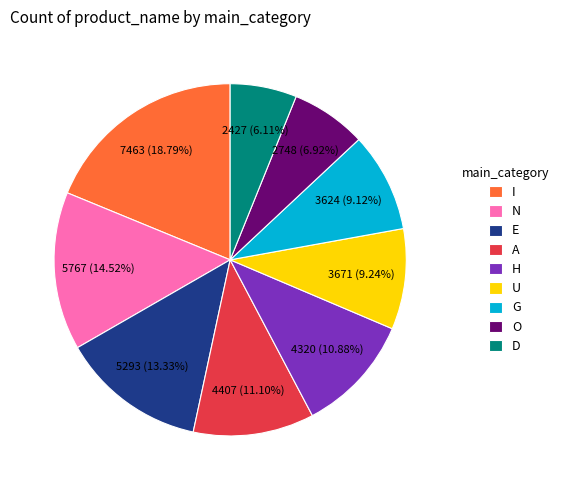

To the nearest percent, what is the average slice percentage?

11%